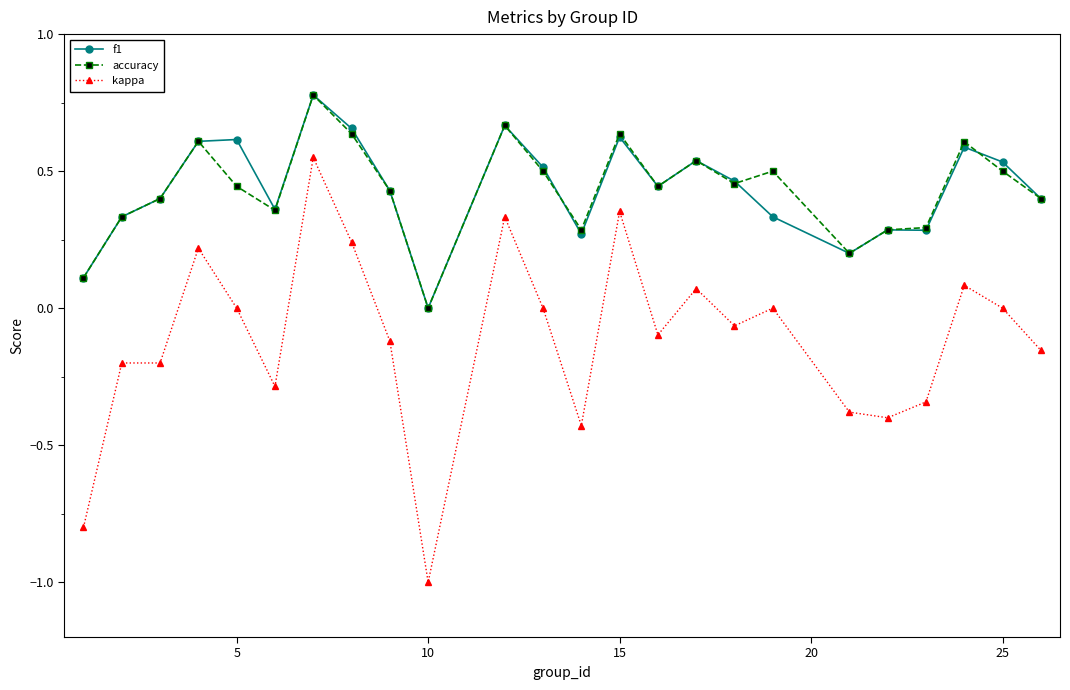

What is the lowest value of the kappa series?

-1.0